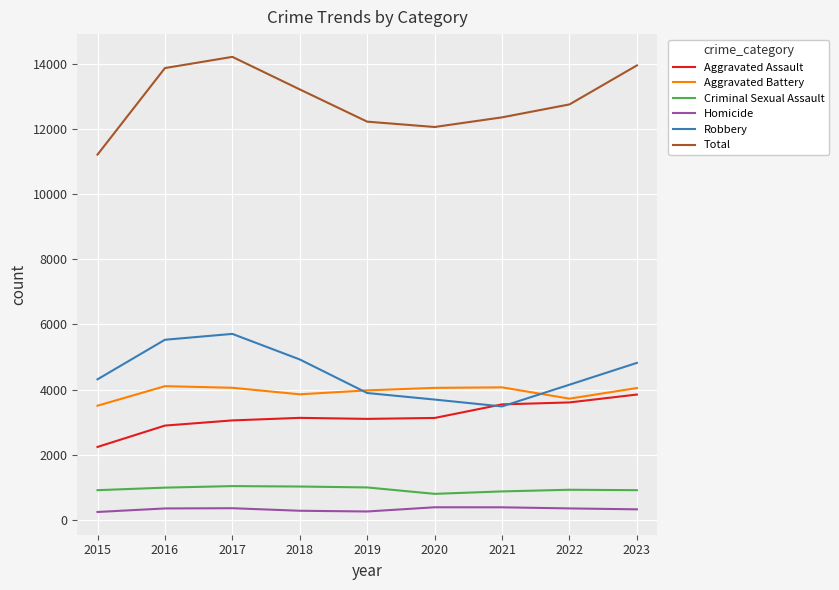

True or false: Total and Homicide cross at least once.

False